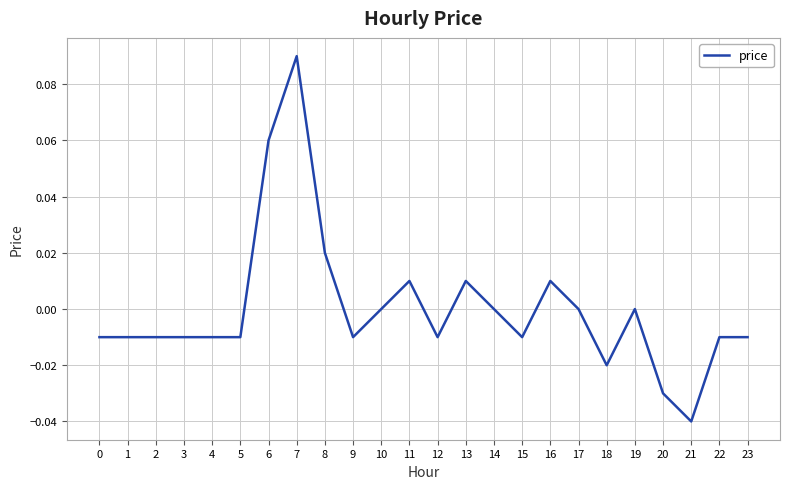

At which category does the chart reach its peak across all series?

7